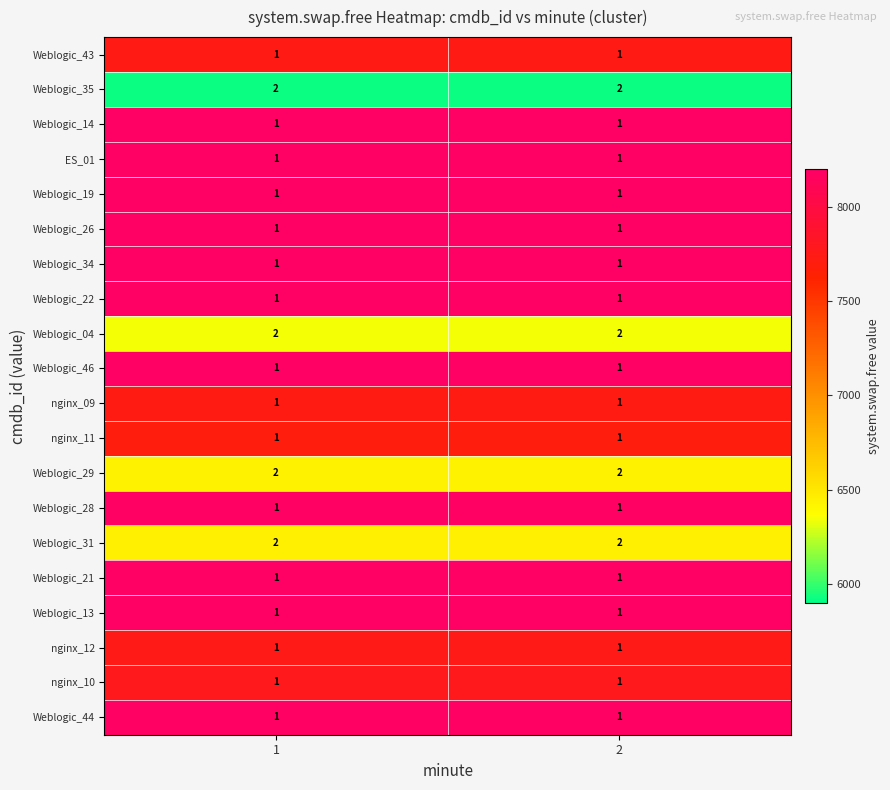

What is the total value across all series at 2?

24